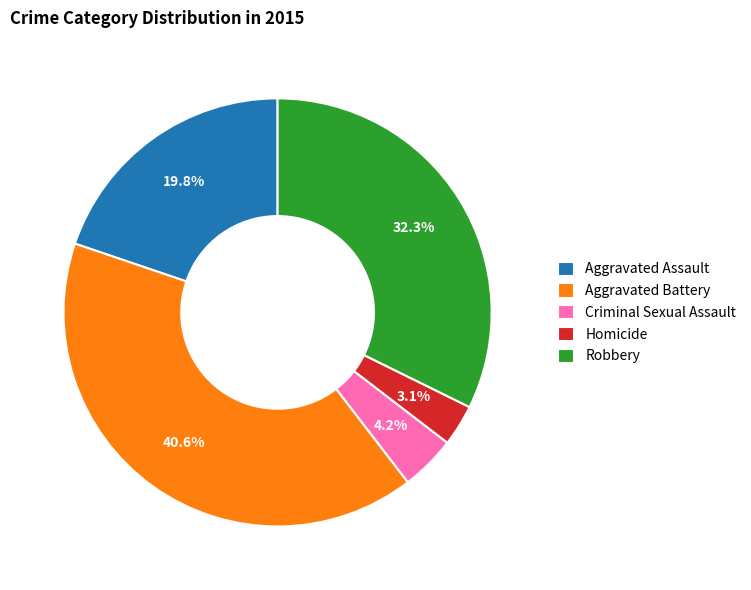

What percentage is the Homicide slice, to the nearest percent?

3%